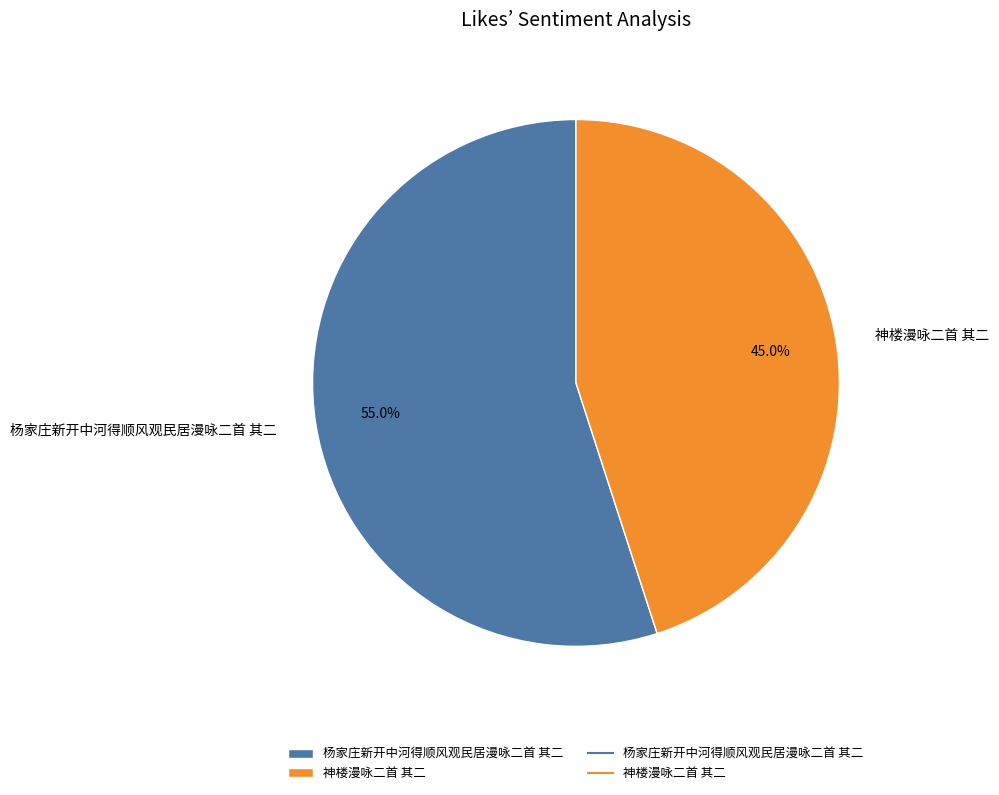

How much of the chart is everything except 神楼漫咏二首 其二?

55.0%